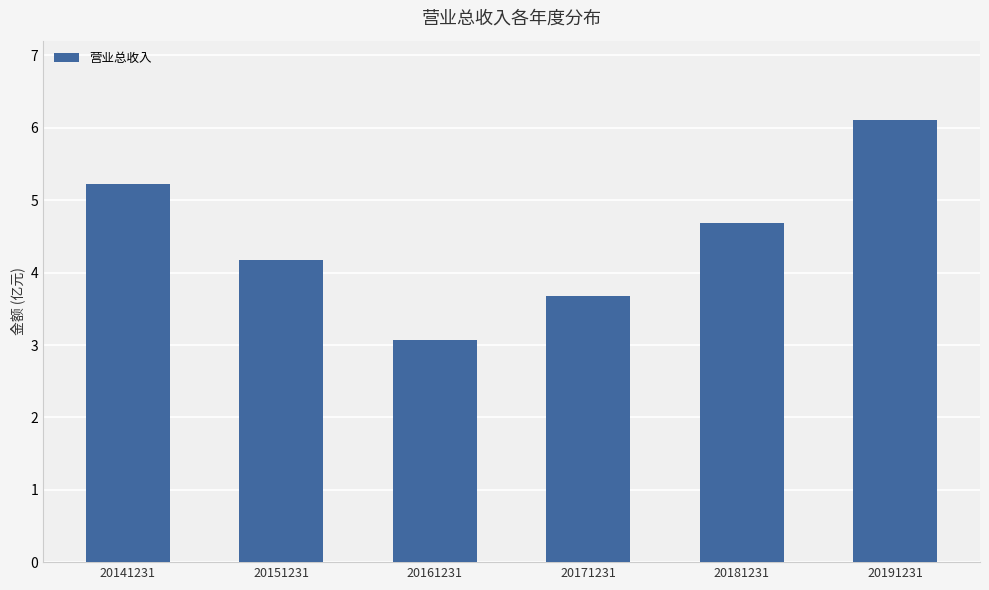

Does the chart contain stacked bars?

No